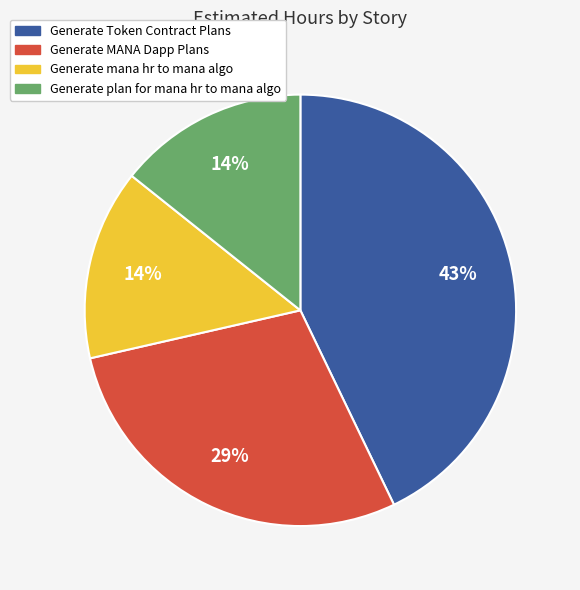

What is the largest slice in the pie chart?

Generate Token Contract Plans